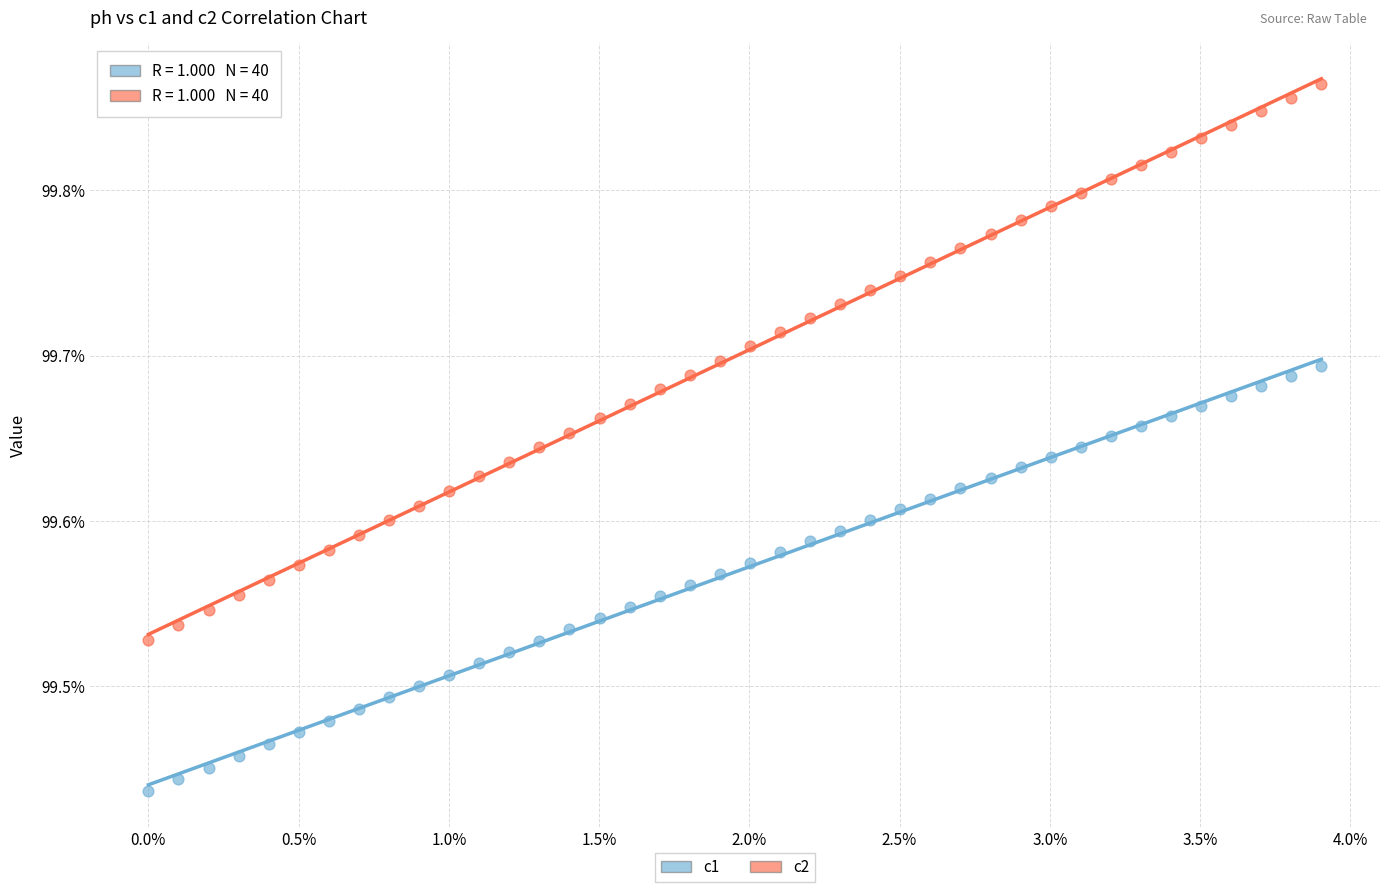

What are all the series names shown in the legend?

c1, c2